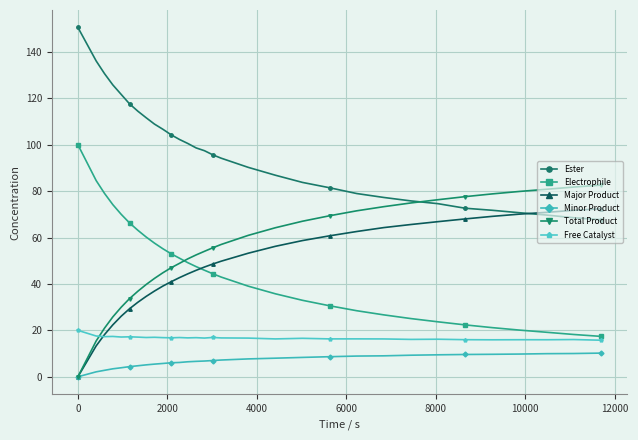

Rank the series by their maximum value, from highest to lowest.

Ester, Electrophile, Total Product, Major Product, Free Catalyst, Minor Product